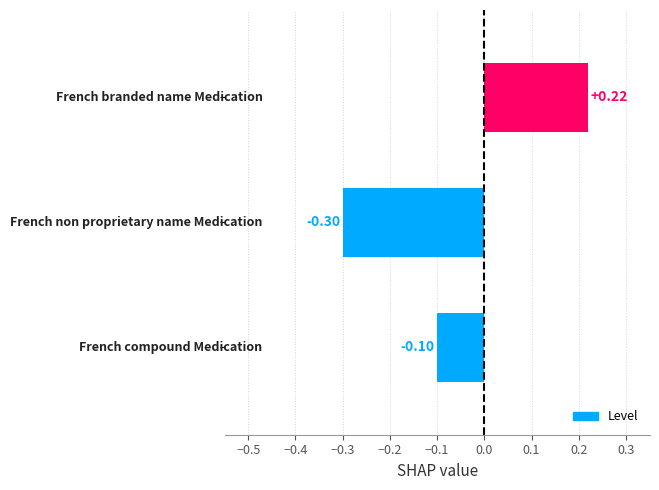

How many positive values are there?

1